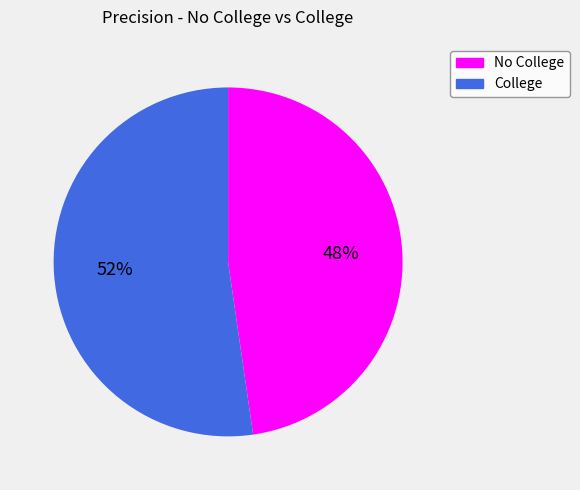

To the nearest percent, what is the average slice percentage?

50%